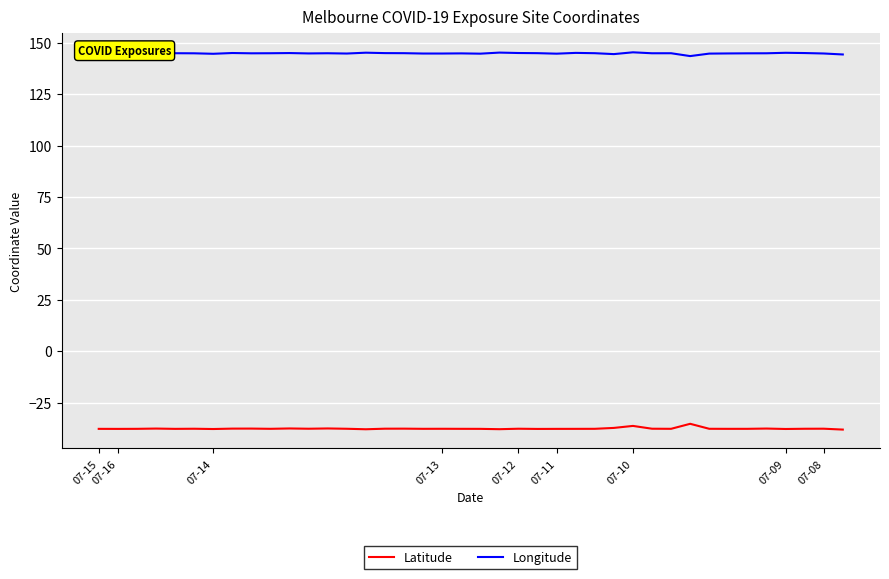

Which series has the largest total across all categories?

Longitude